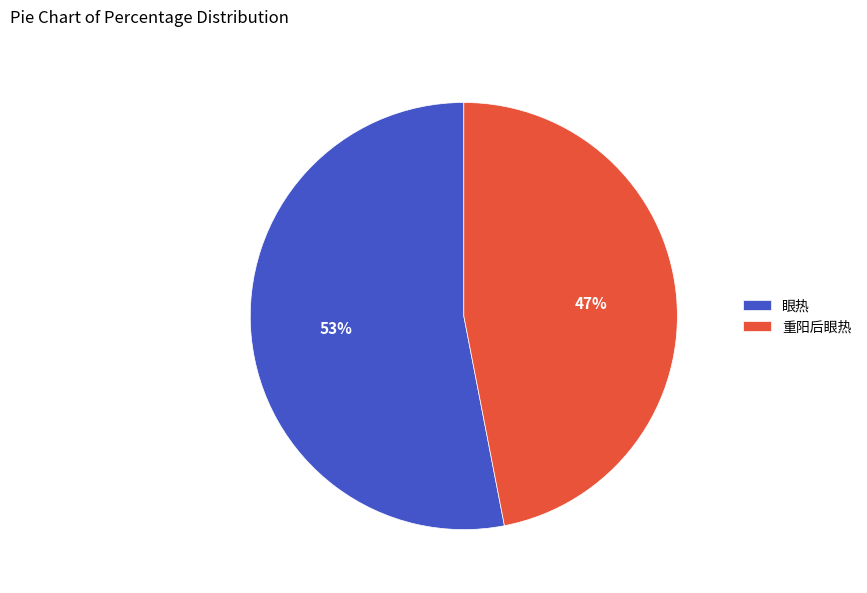

Is the sum of 重阳后眼热 and 眼热 greater than half?

Yes